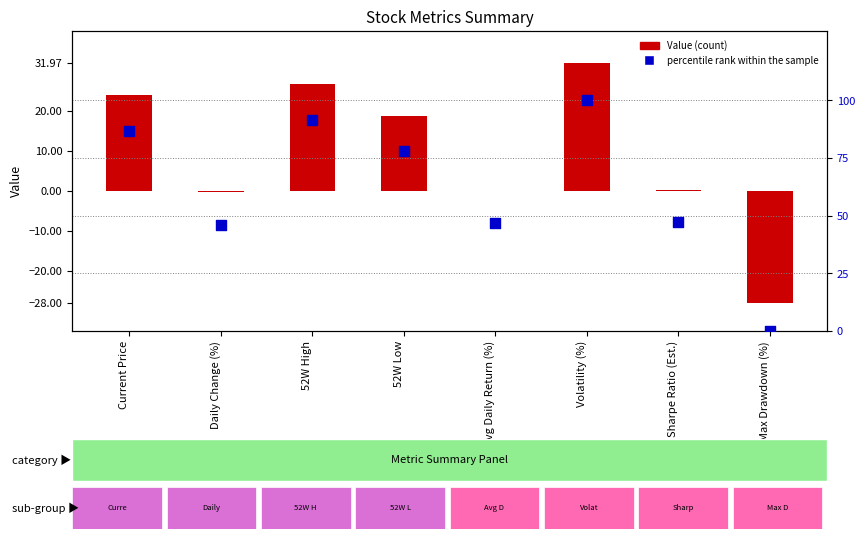

What are all the series names shown in the legend?

Value, percentile rank within the sample